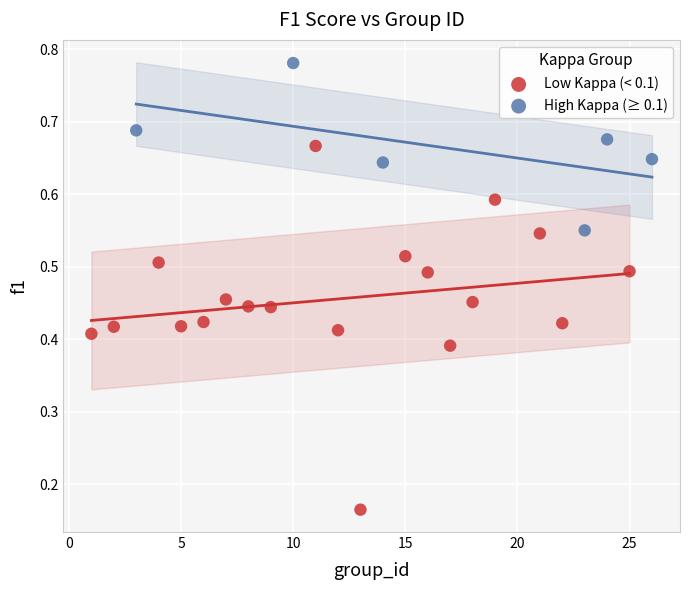

Which series has the widest spread of Y values?

Low Kappa (< 0.1)